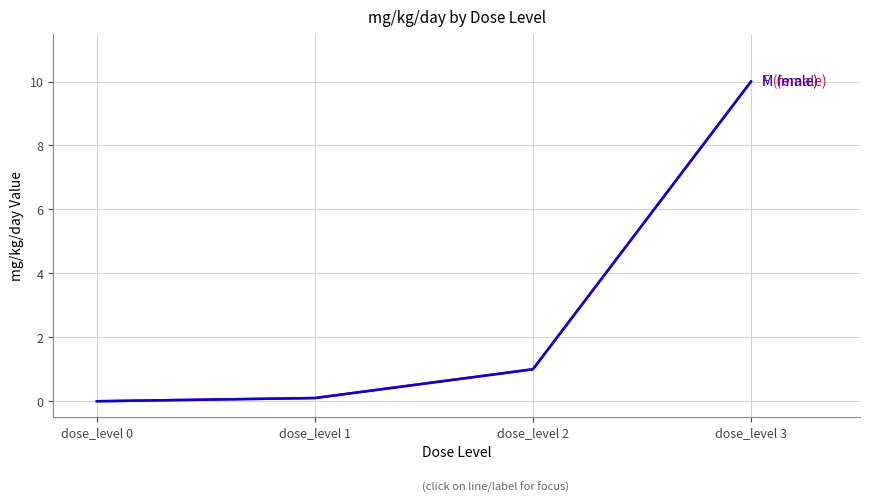

Is this an area chart (filled region under the line)?

No